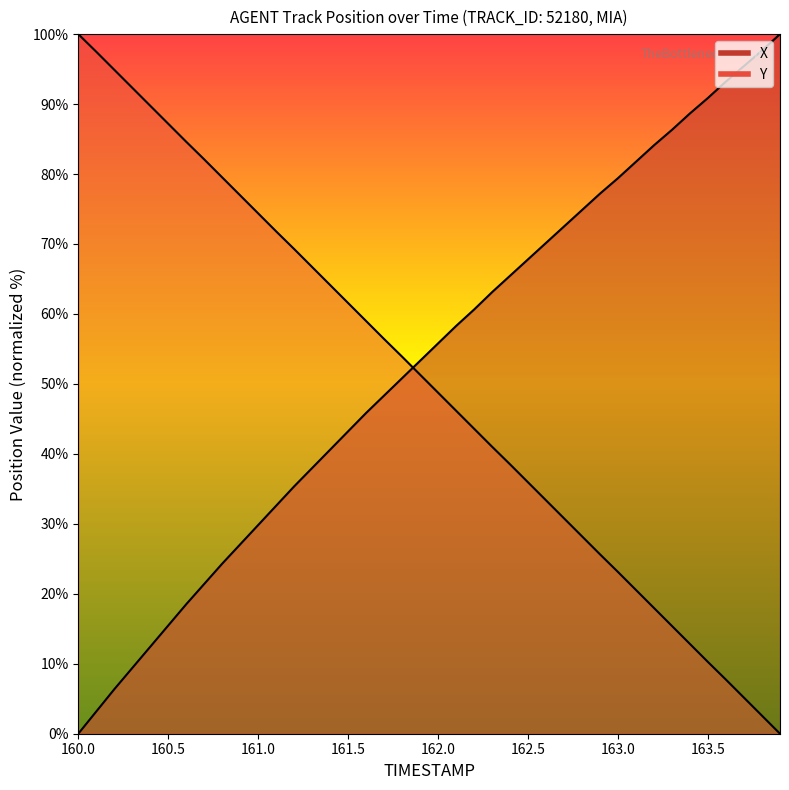

At how many categories does at least one series exceed 51?

40